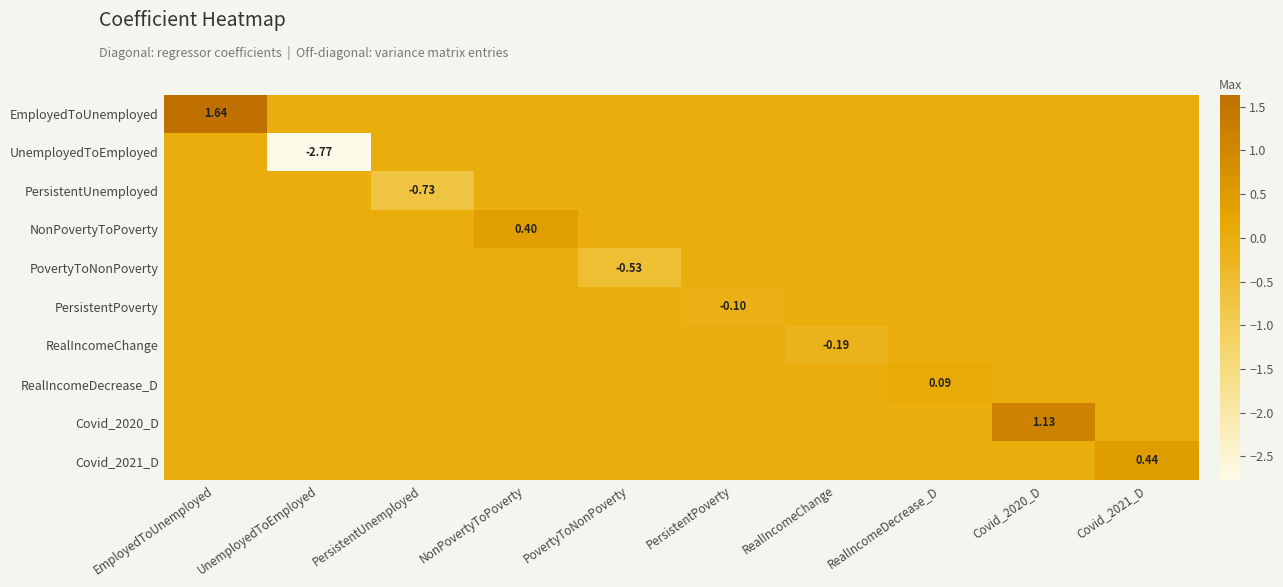

Is it true that RealIncomeChange equals 0.0 at Covid_2021_D?

True